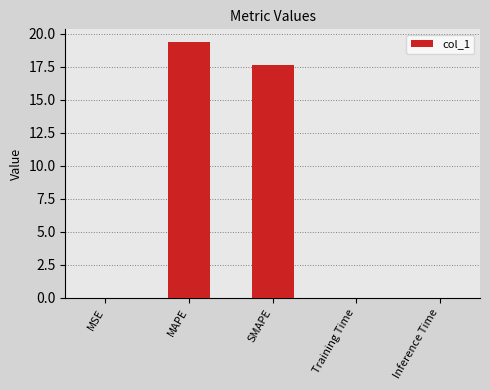

What is the sum of all values?

37.0